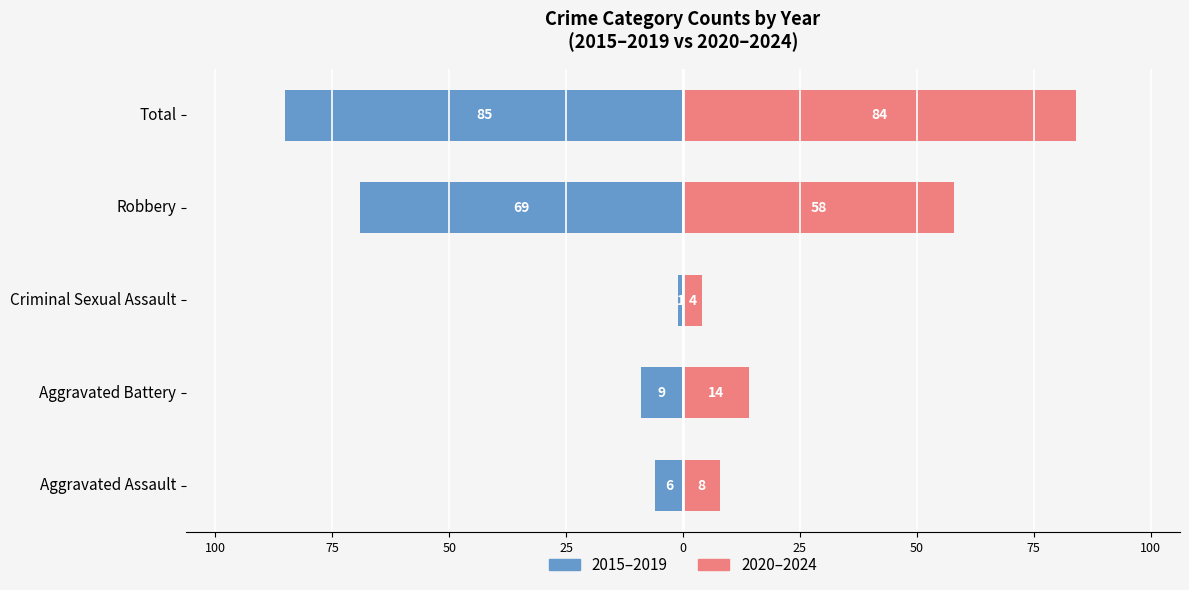

Are the bars grouped side by side (vs. stacked)?

Yes